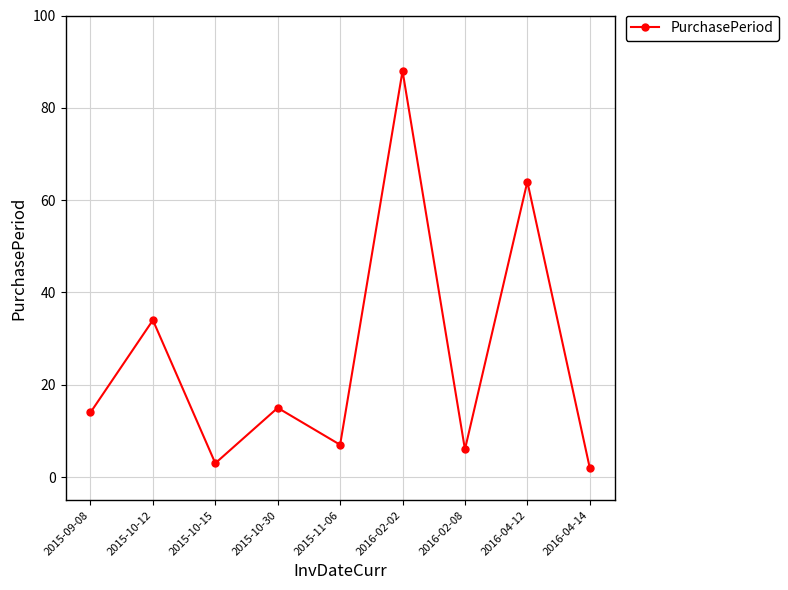

How many data points are less than 14?

4